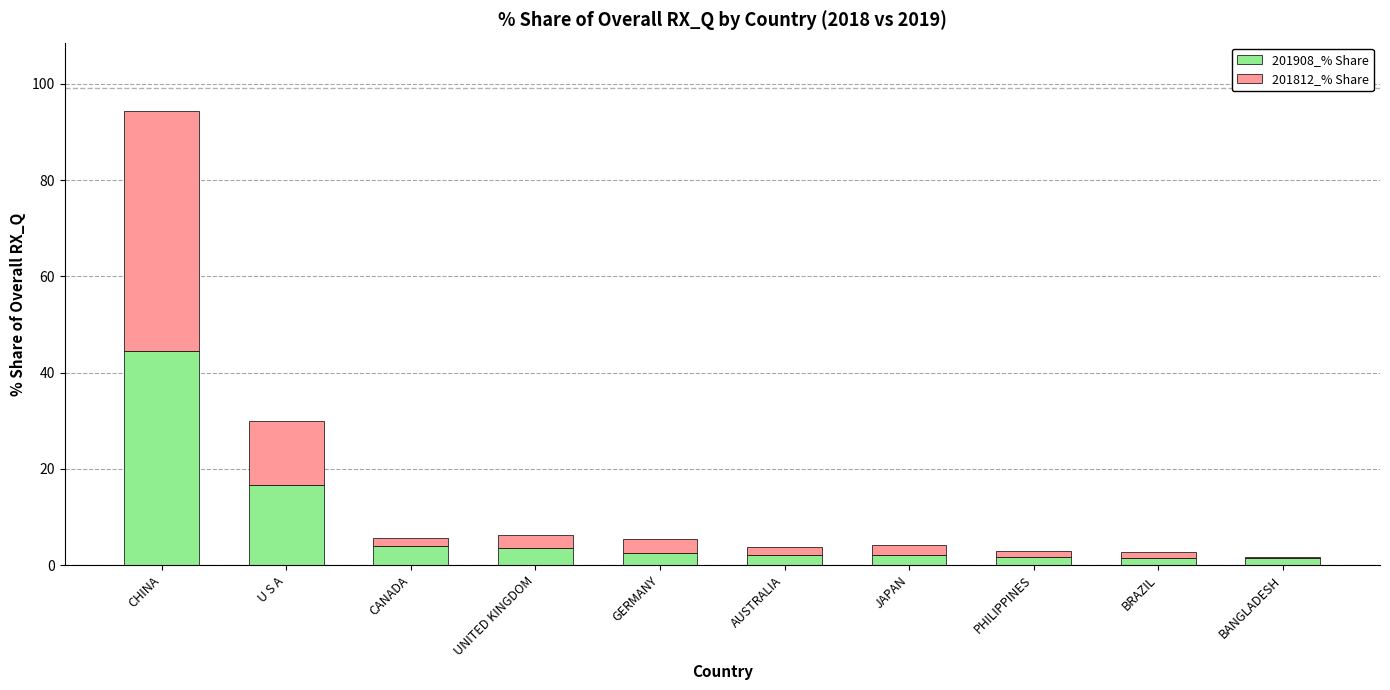

What are all the series names shown in the legend?

201908_% Share, 201812_% Share